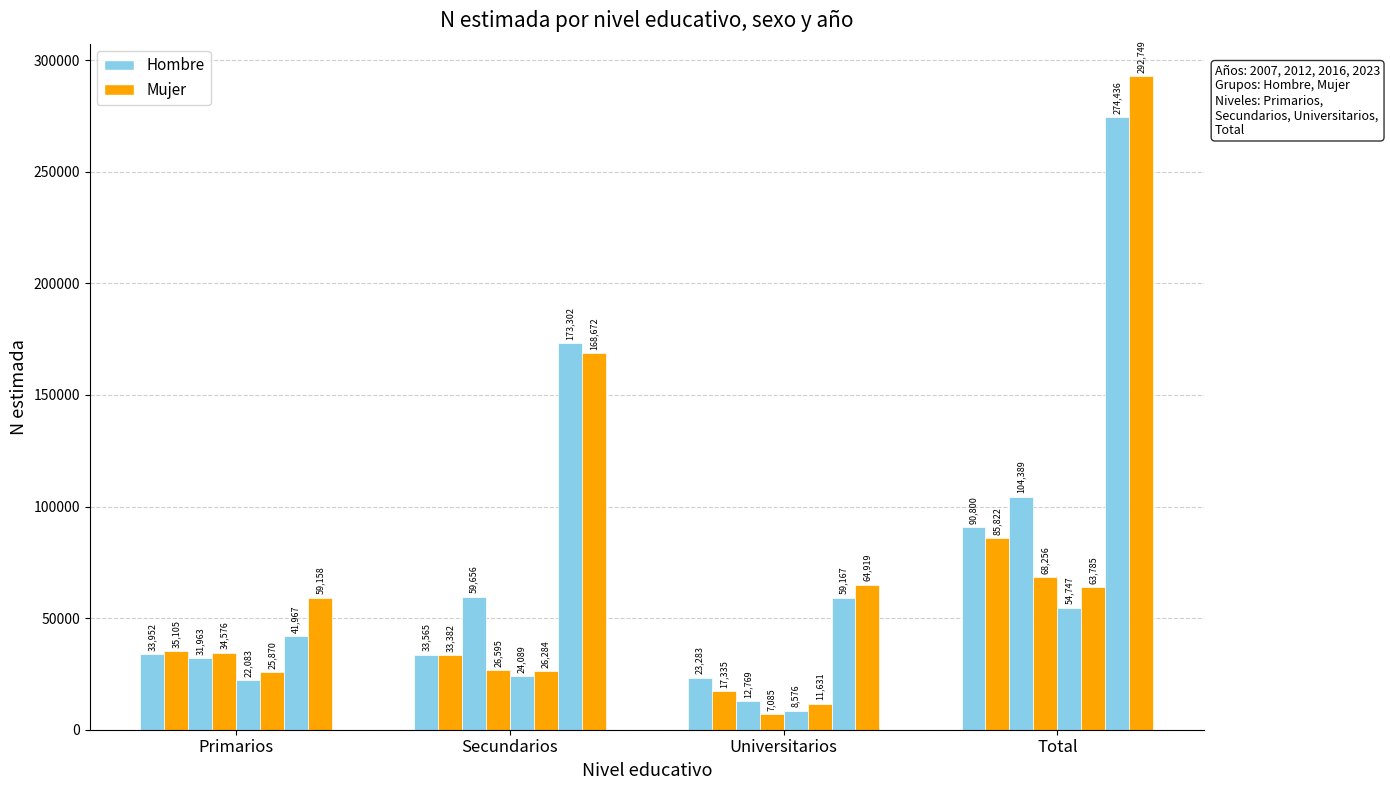

How many groups of bars are there?

4